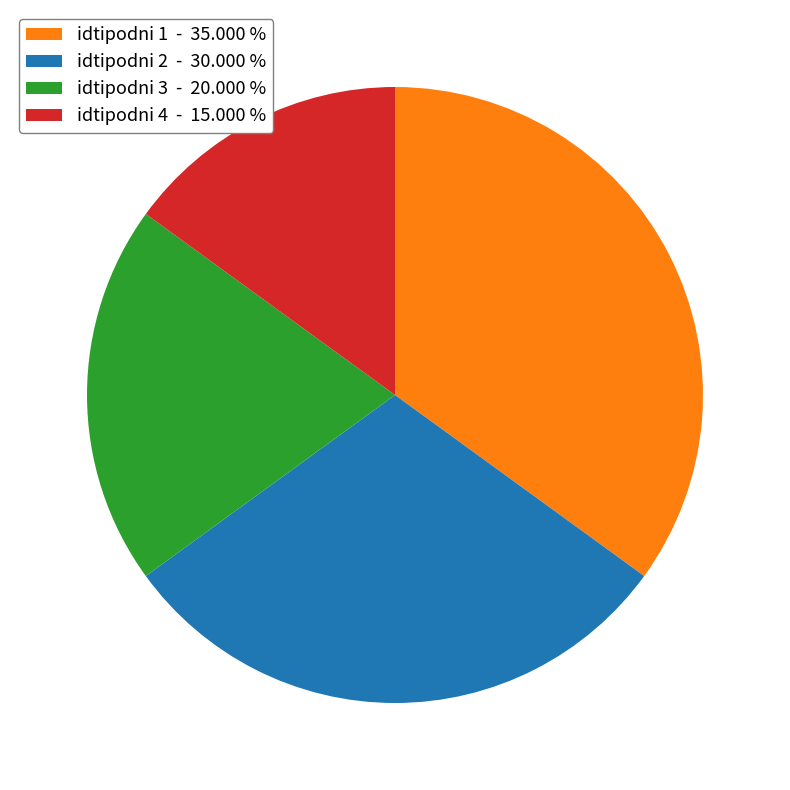

Is there a majority slice in this chart?

No